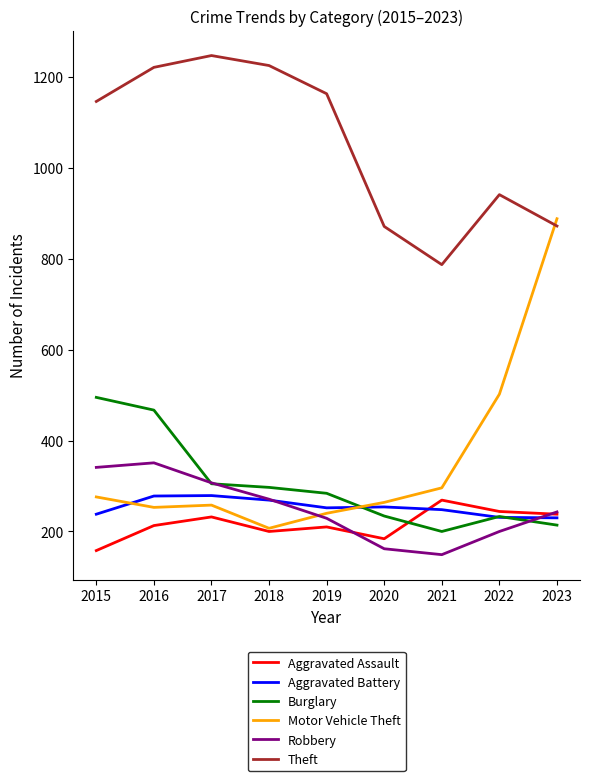

What is the spread (max minus min) of values at 2018?

1025